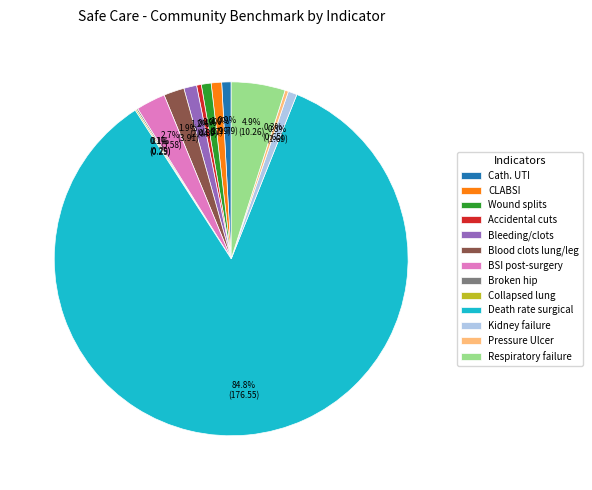

Is there a majority slice in this chart?

Yes